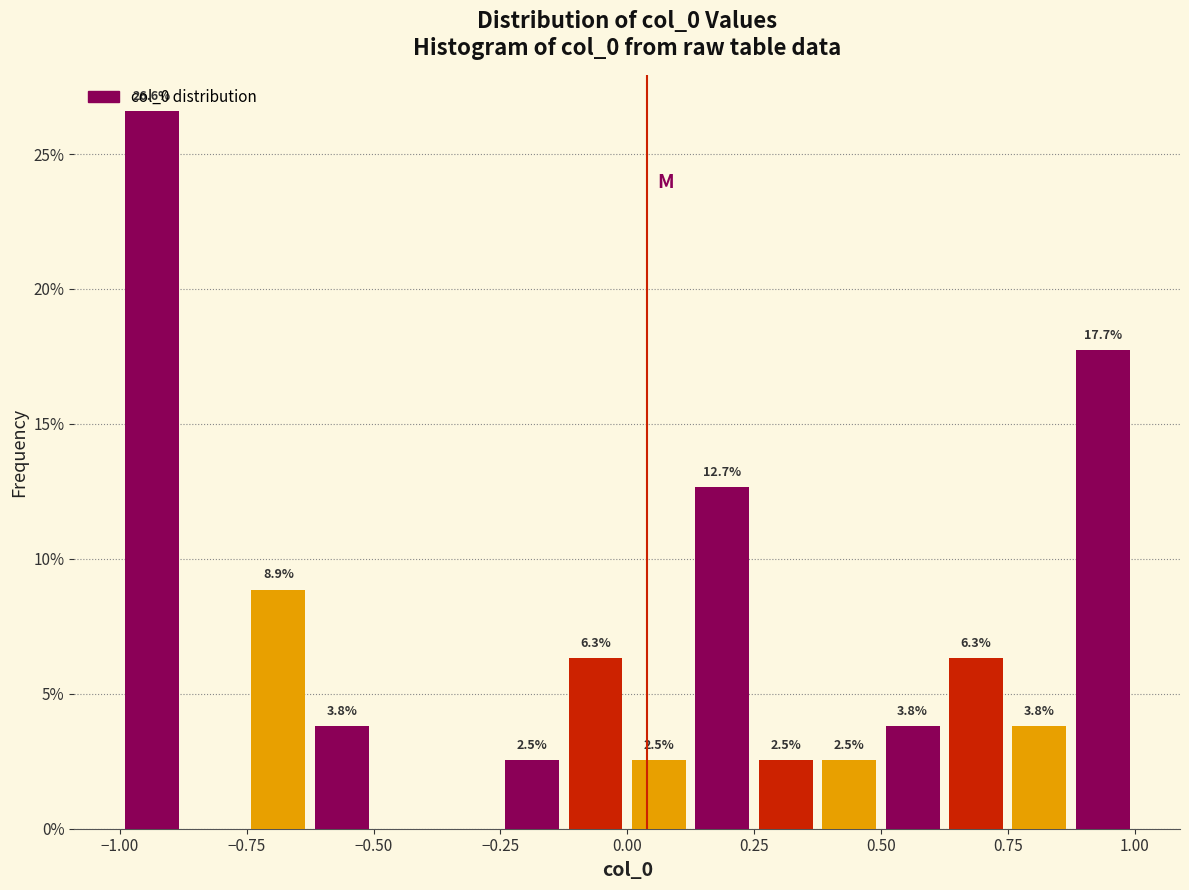

Read against the x-axis, roughly where is the centre of the tallest bar?

-0.95